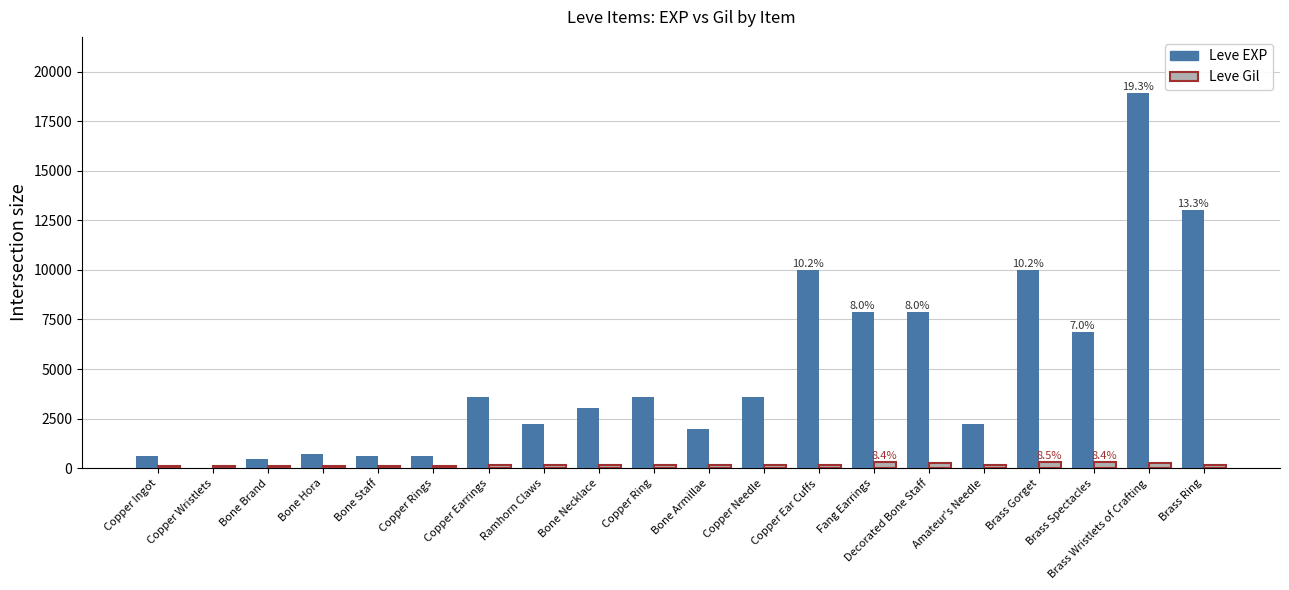

Which label corresponds to the largest value in the chart?

Brass Wristlets of Crafting